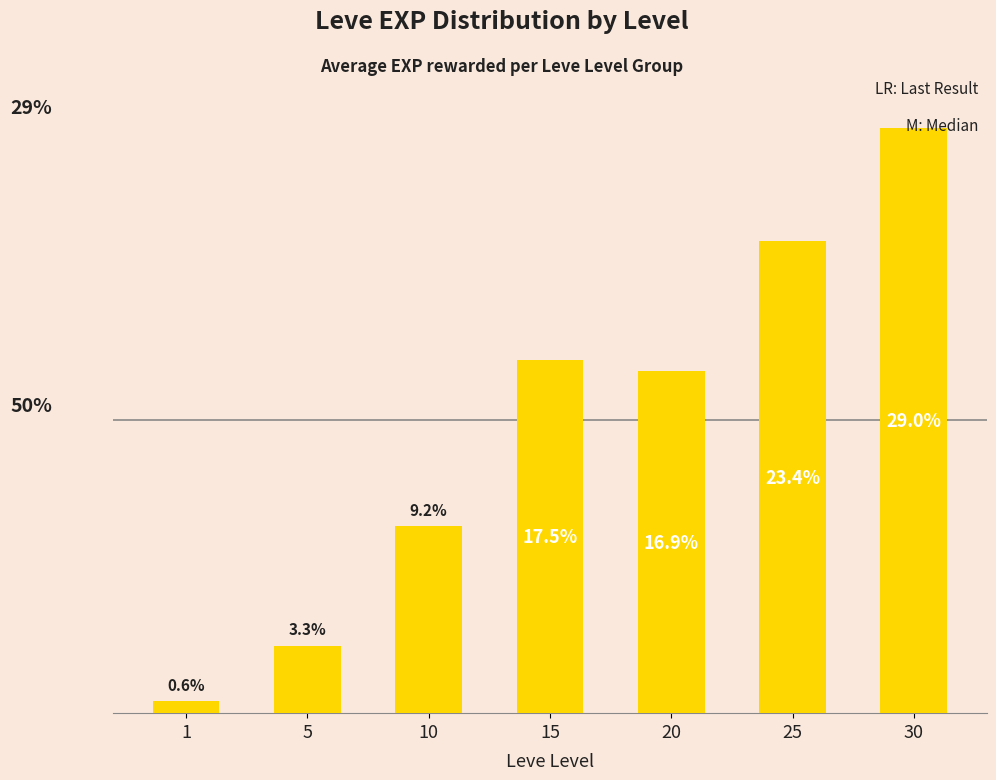

Are the bars horizontal?

No